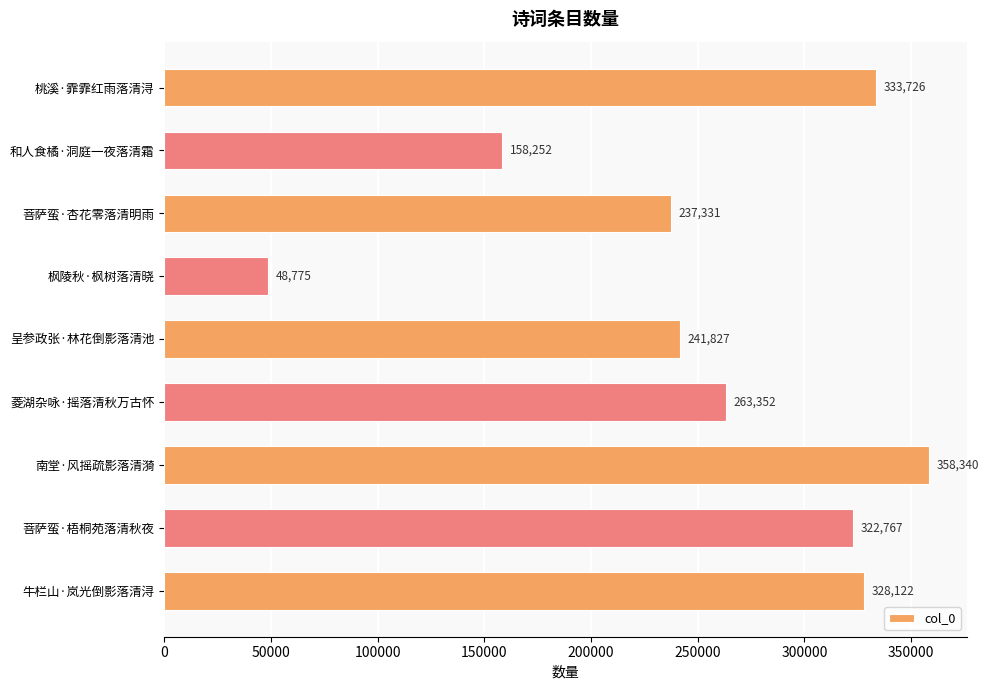

How many distinct data groups are displayed?

1